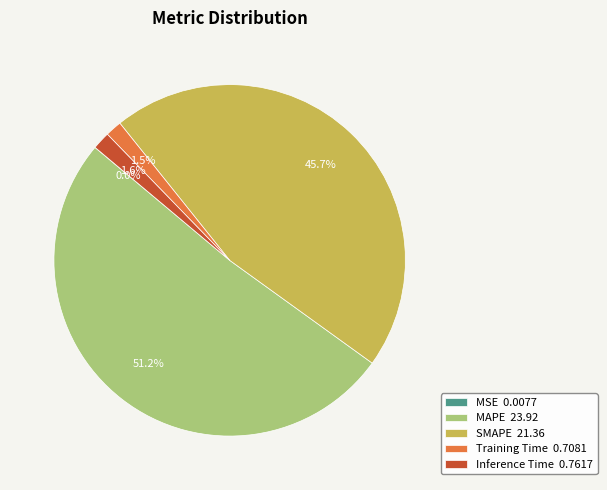

What percentage do SMAPE 21.36 and Inference Time 0.7617 together represent?

47.3%